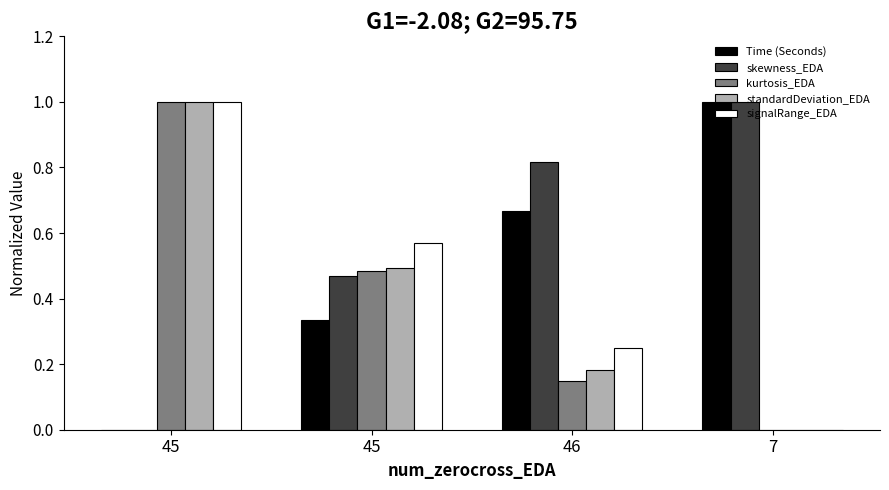

At which category is the sum across all series the highest?

45